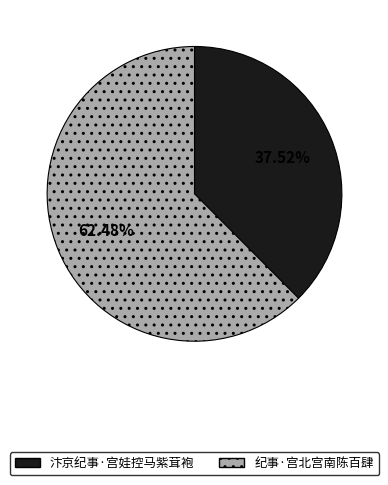

How many slices are in this pie chart?

2